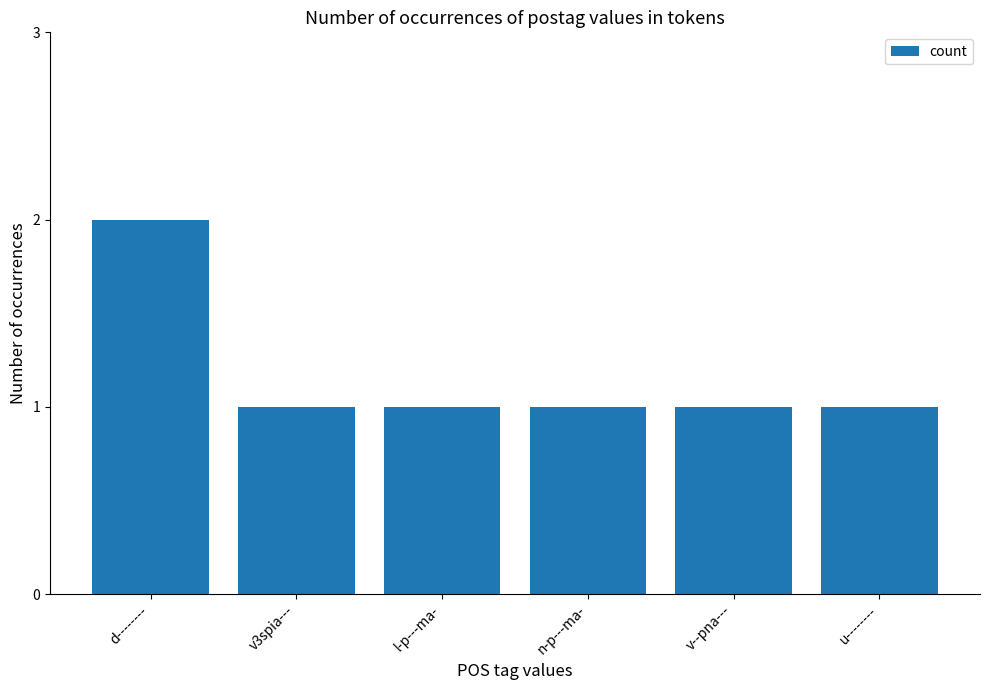

What is the sum of all values?

7